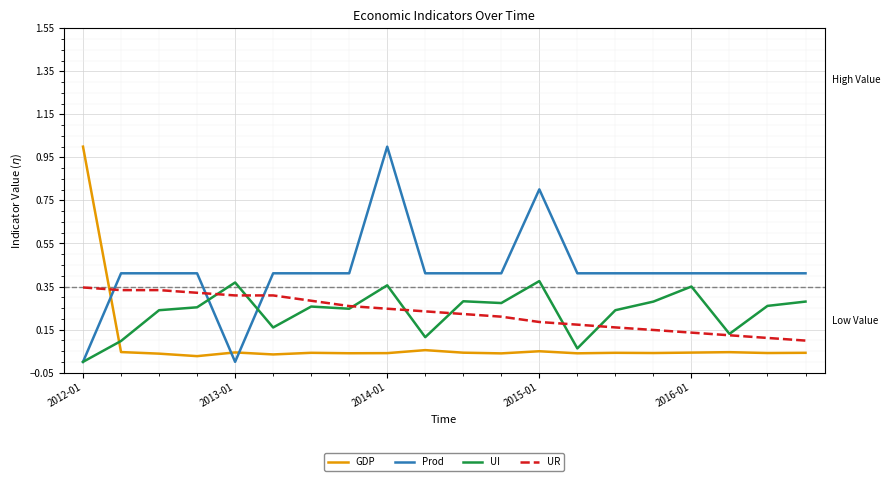

True or false: Prod has more than 1 interior local peaks.

True